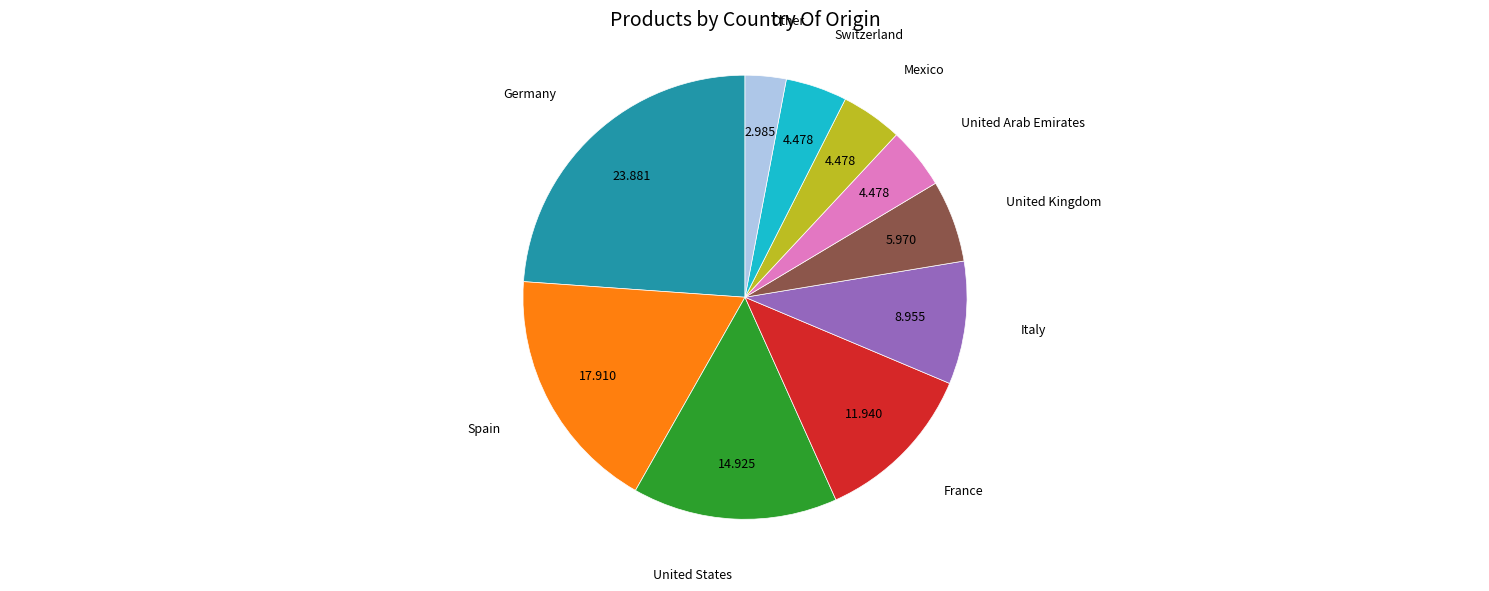

Which category has the smallest portion of the pie?

Other